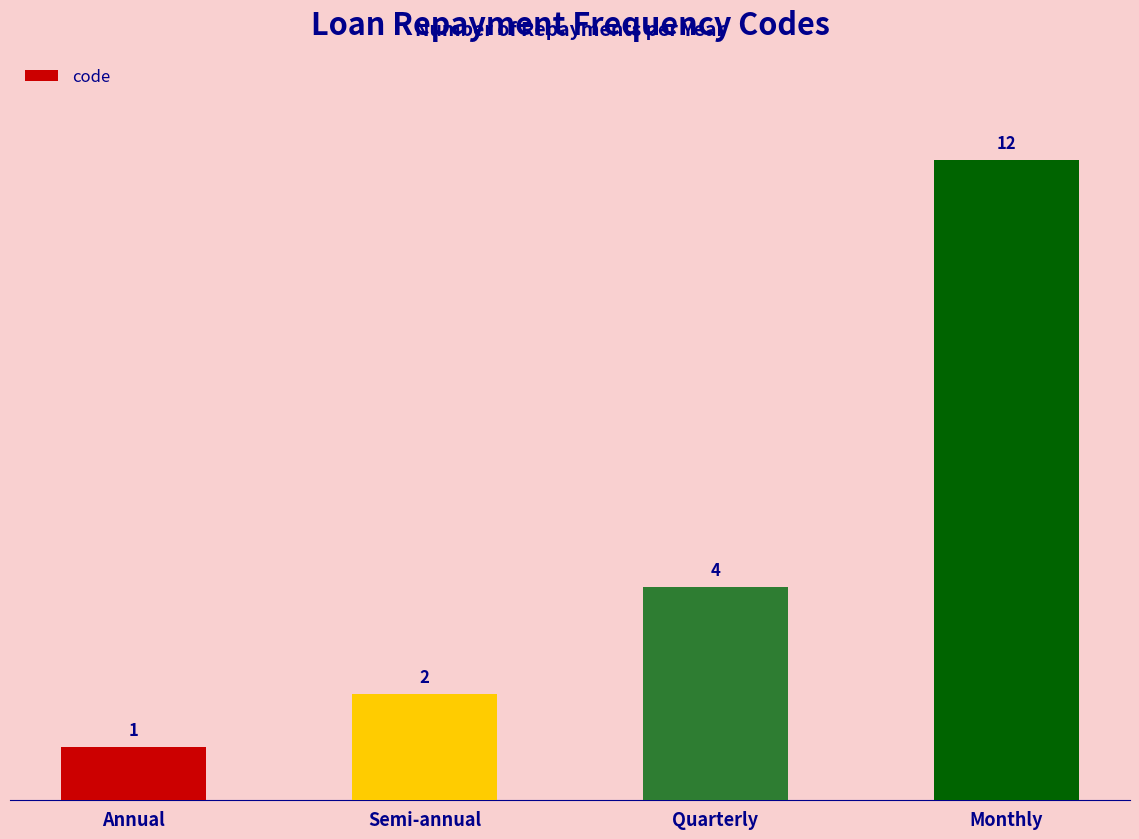

What position from the left is Quarterly?

3